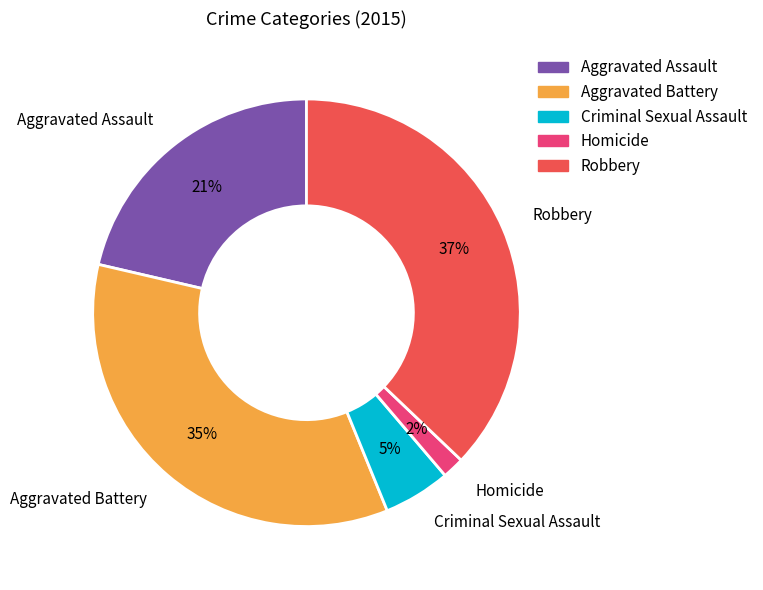

To the nearest percent, what is the combined percentage of Homicide and Aggravated Assault?

23%